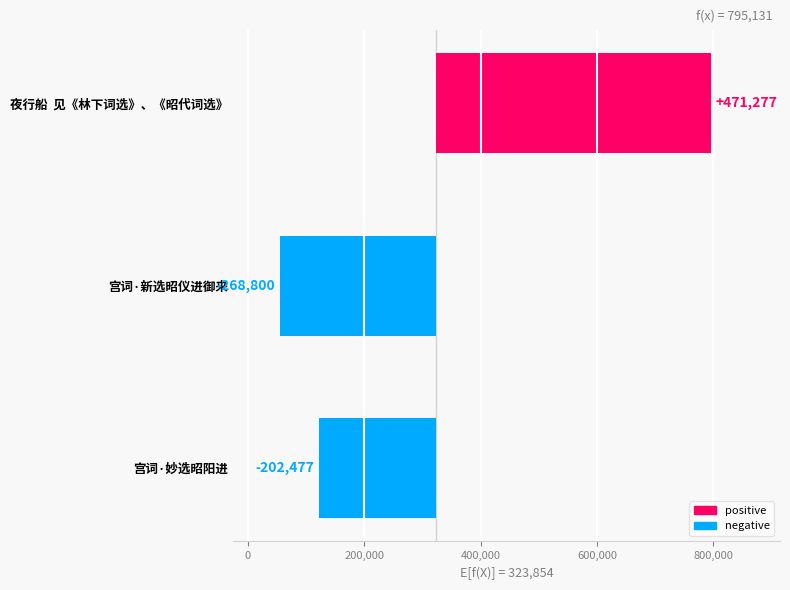

Are the bars horizontal?

Yes